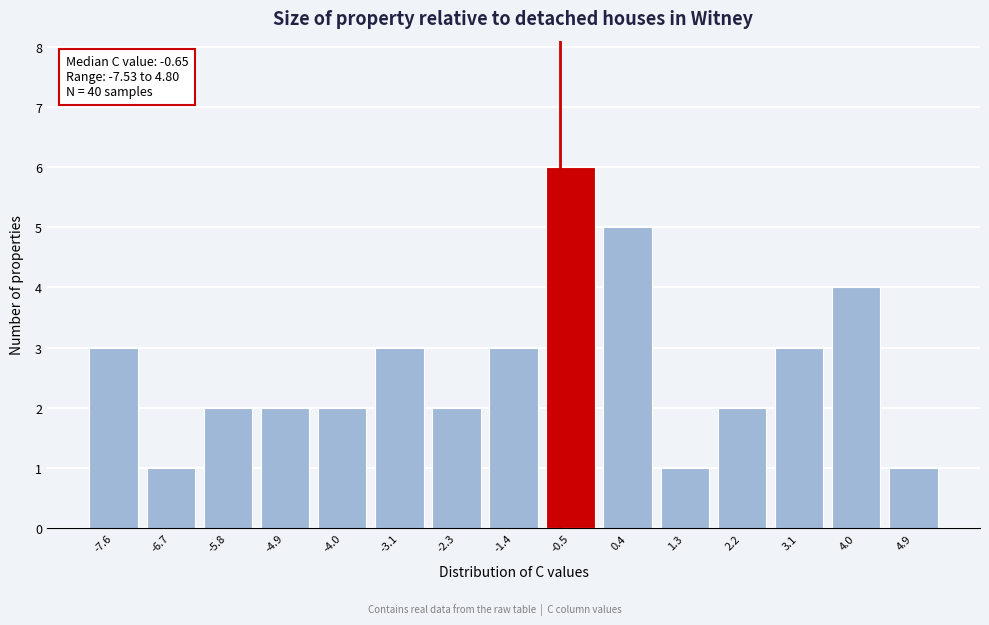

Over which range of the x-axis is the bar tallest?

-0.9 to 0.0